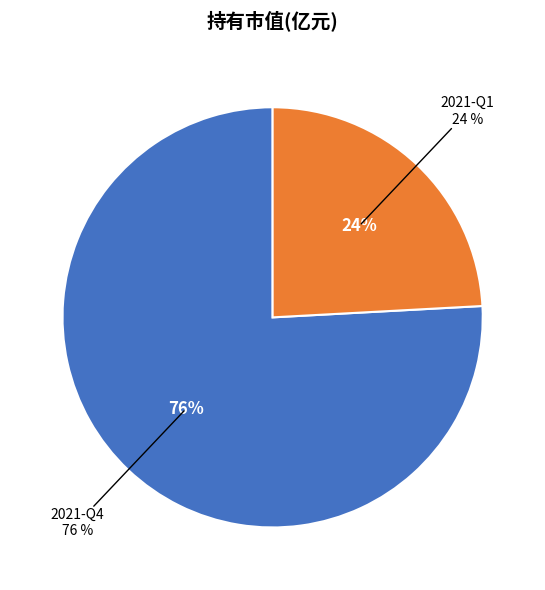

To the nearest percent, what is the combined percentage of 2021-Q1 and 2021-Q4?

100%